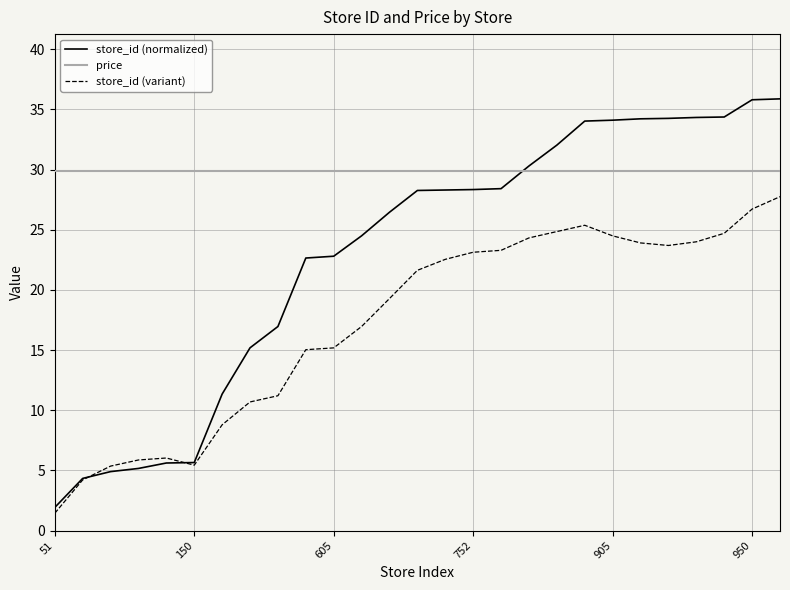

What is the maximum value shown in the chart?

35.9